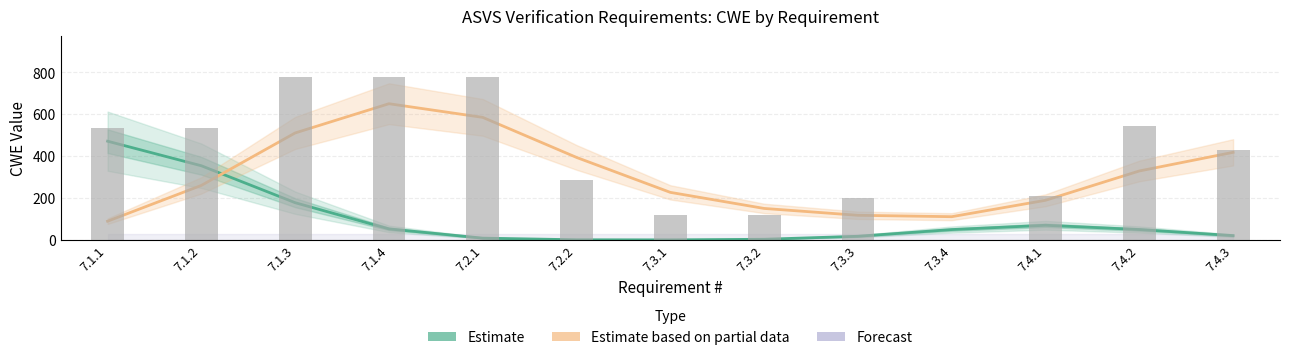

What is the lowest value of the Estimate based on partial data (Level 2) series?

89.3